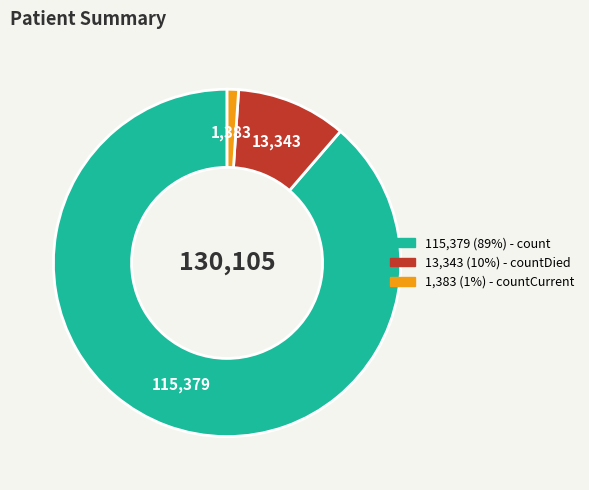

Is there any slice that represents more than half of the pie?

Yes